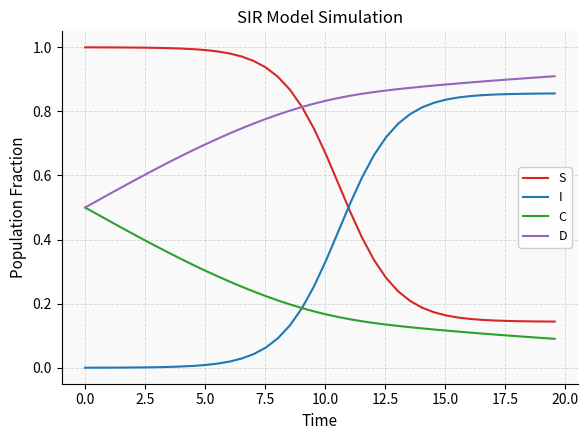

Rank the series by their maximum value, from highest to lowest.

S, D, I, C